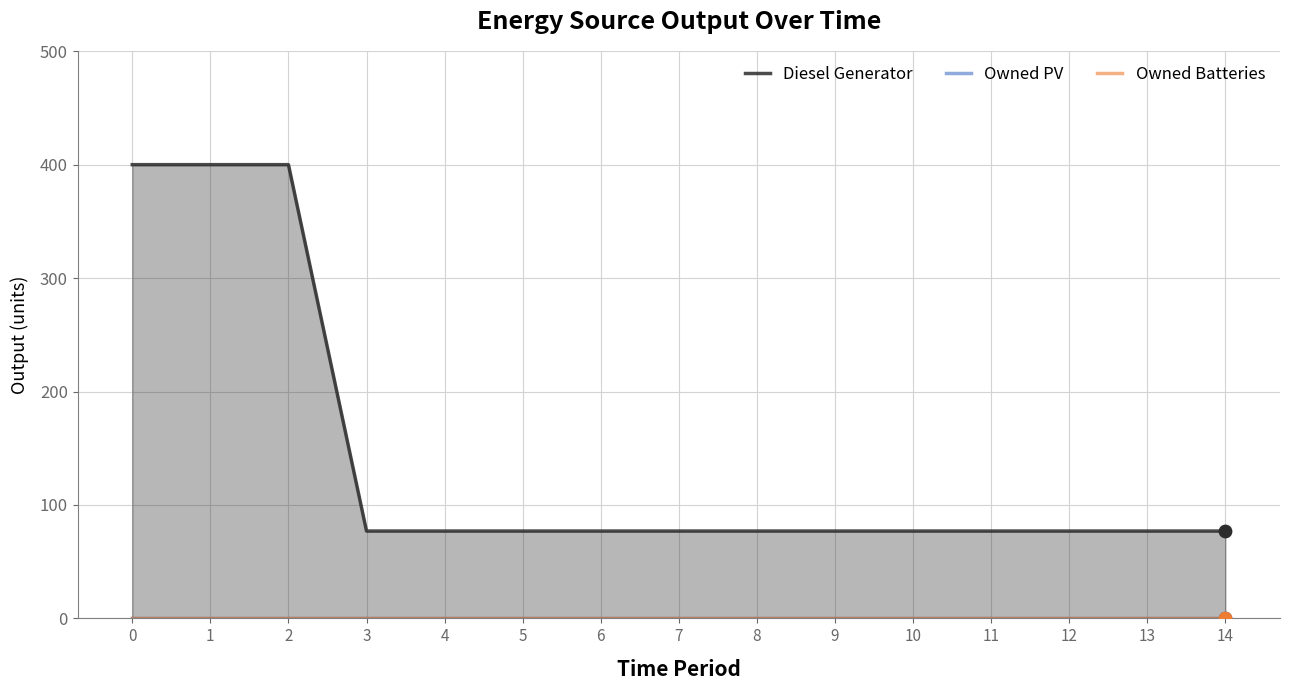

Which series has the largest total across all categories?

Diesel Generator